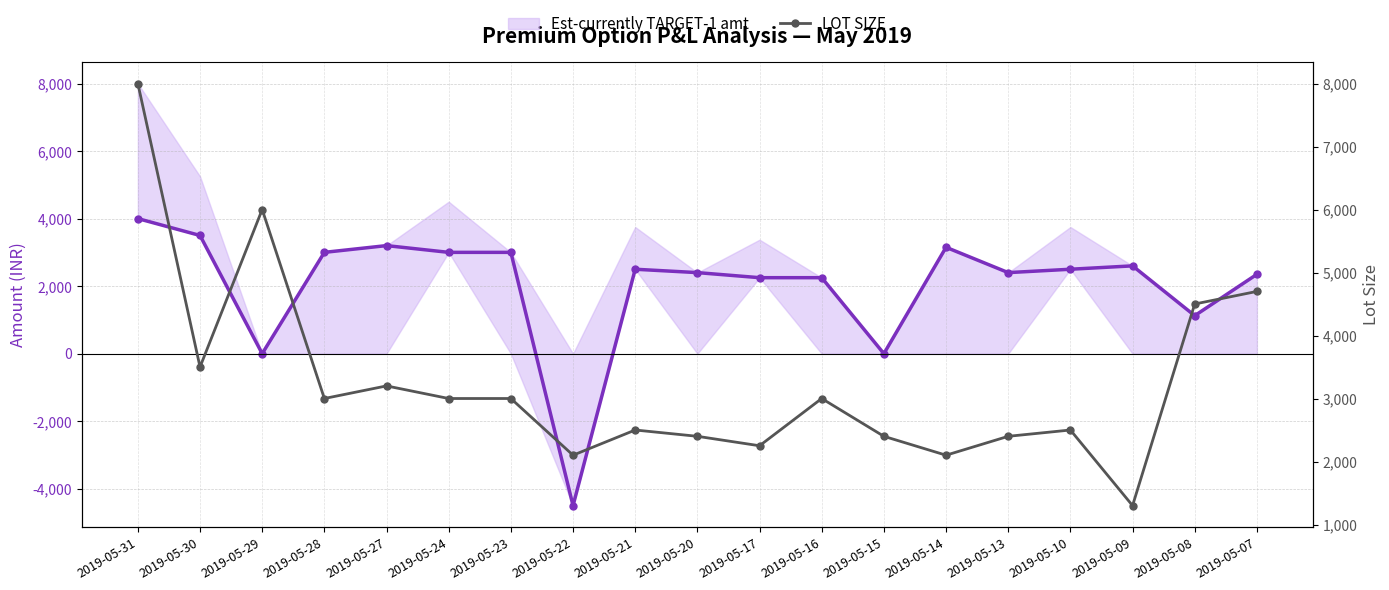

True or false: LOT SIZE and TARGET-1 (Amount) intersect in this chart.

True